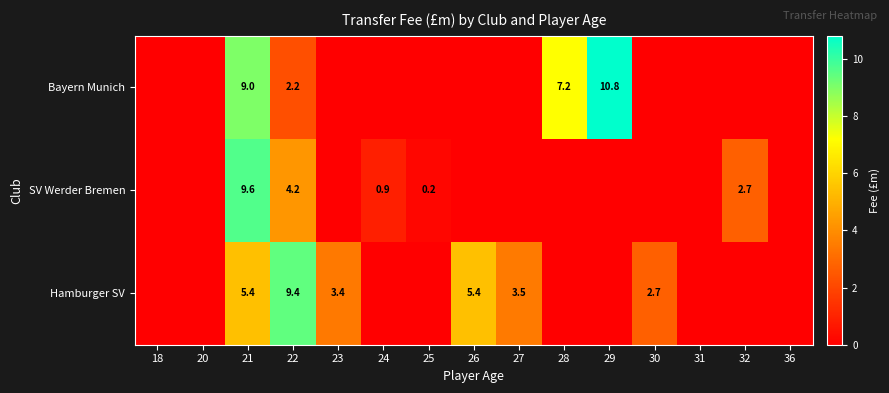

The value of SV Werder Bremen at 25 is 0.2. True or false?

True